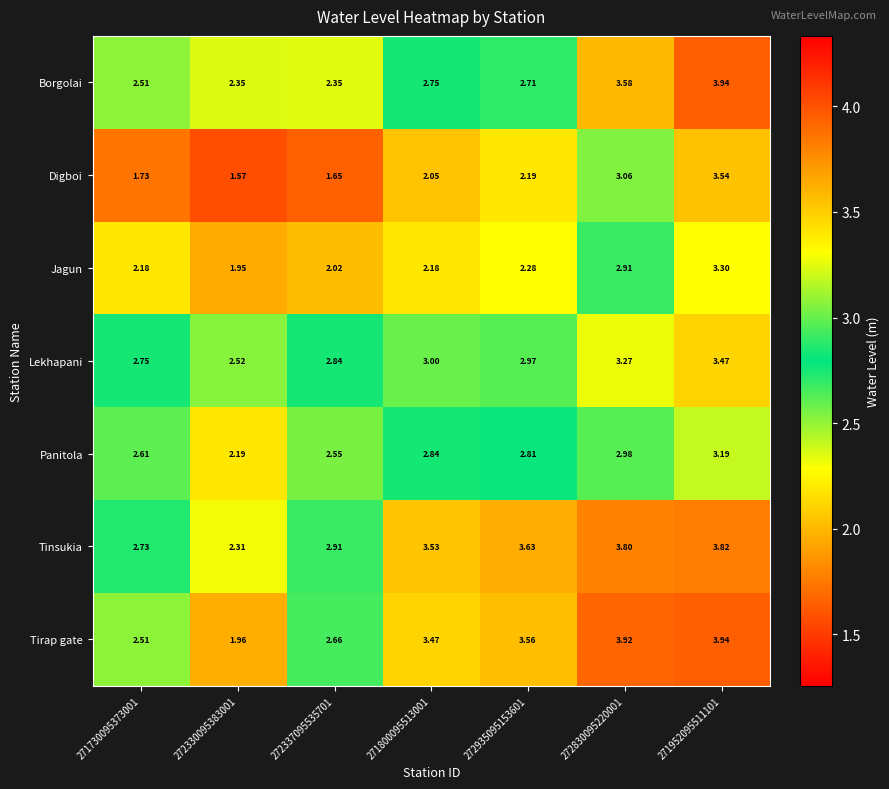

Which series has the largest total across all categories?

Tinsukia